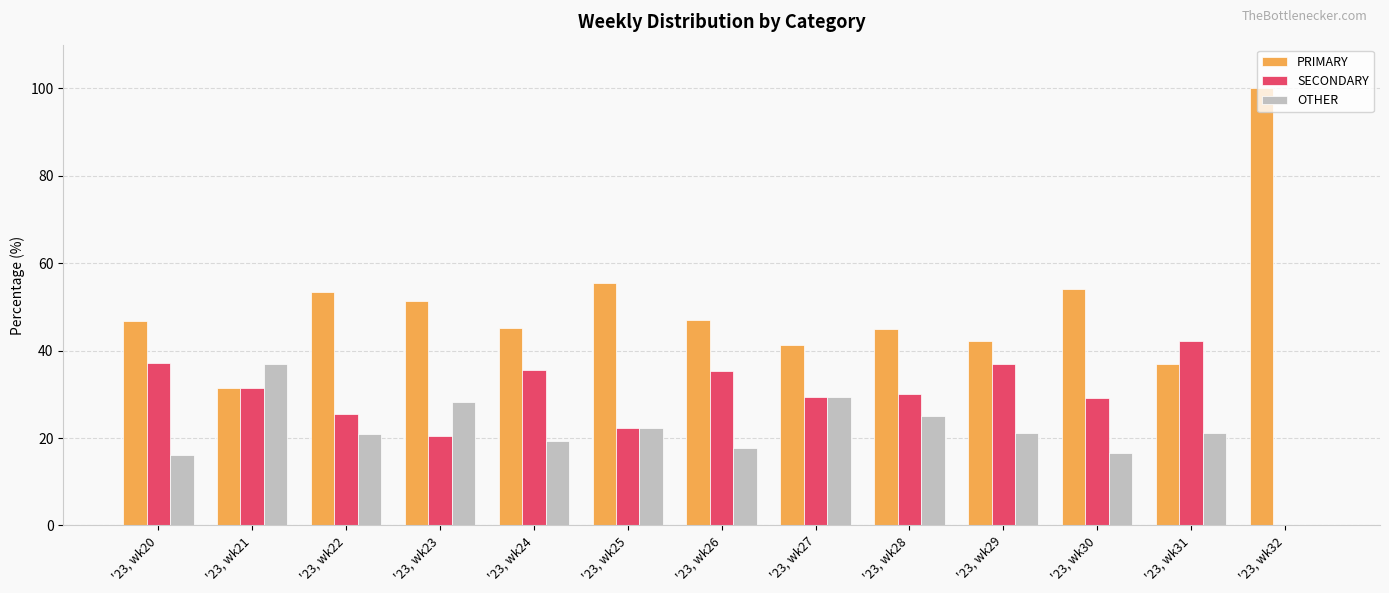

Is it true that OTHER equals 22.2 at '23, wk25?

True